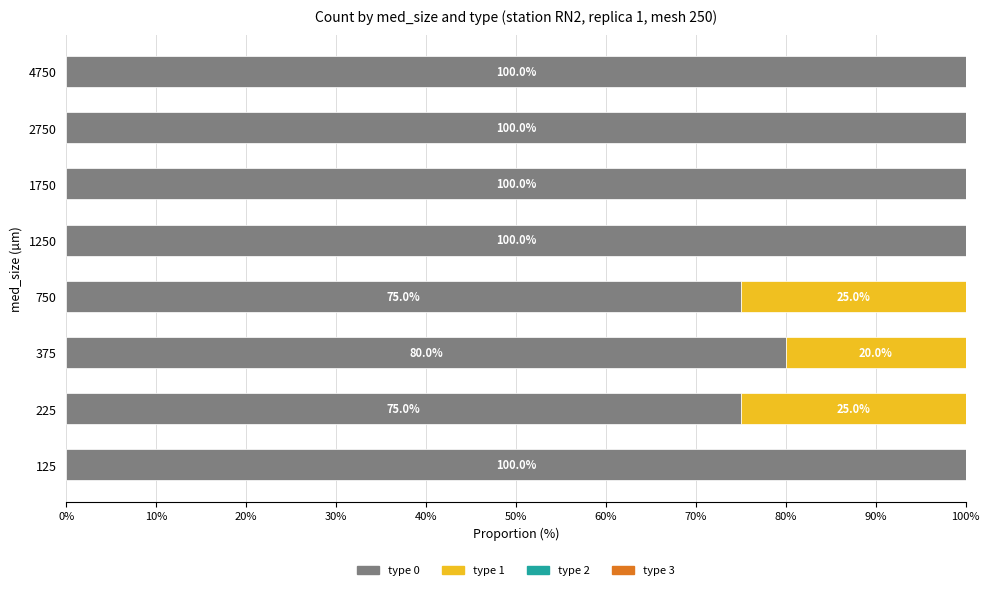

What is the sum of the type 0 values at 1750 and 4750?

200